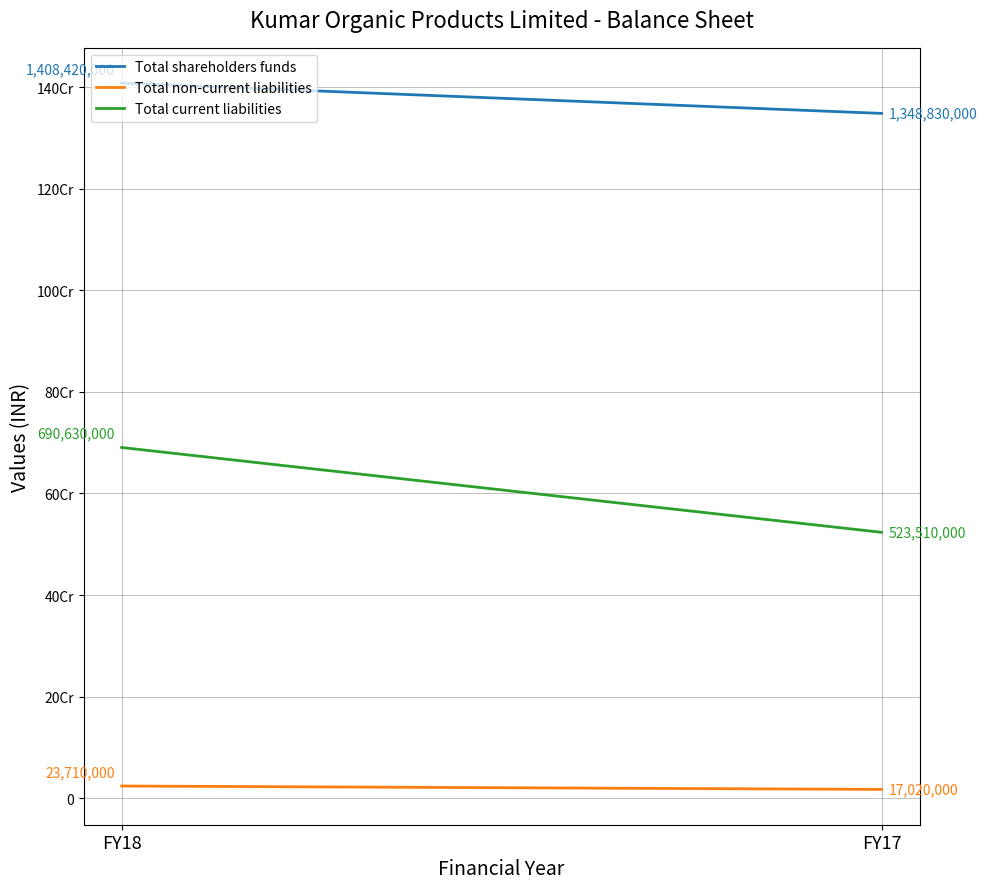

What is the total value across all series at FY17?

1889360000